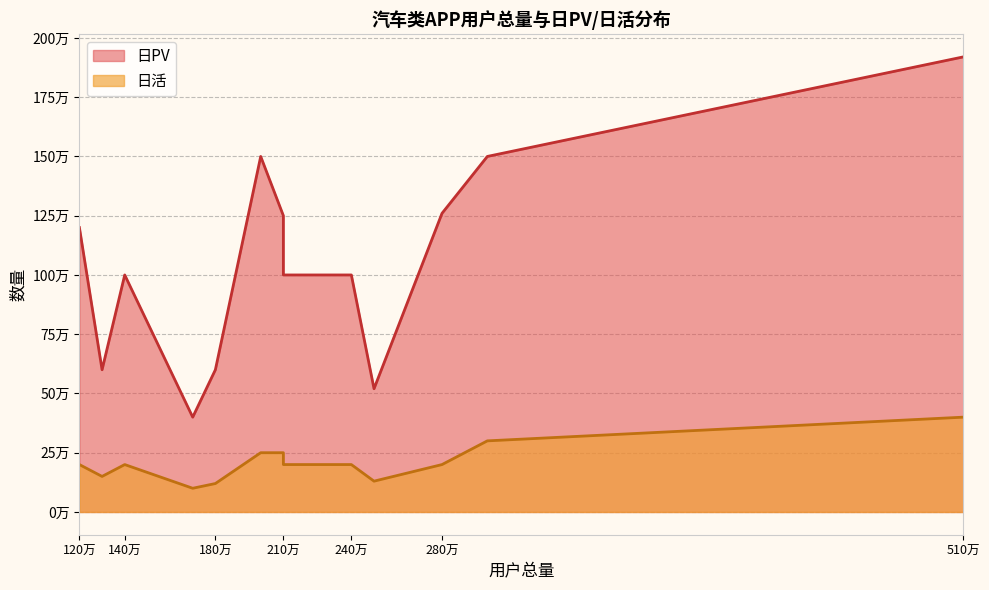

True or false: 日活 and 日PV cross at least once.

False